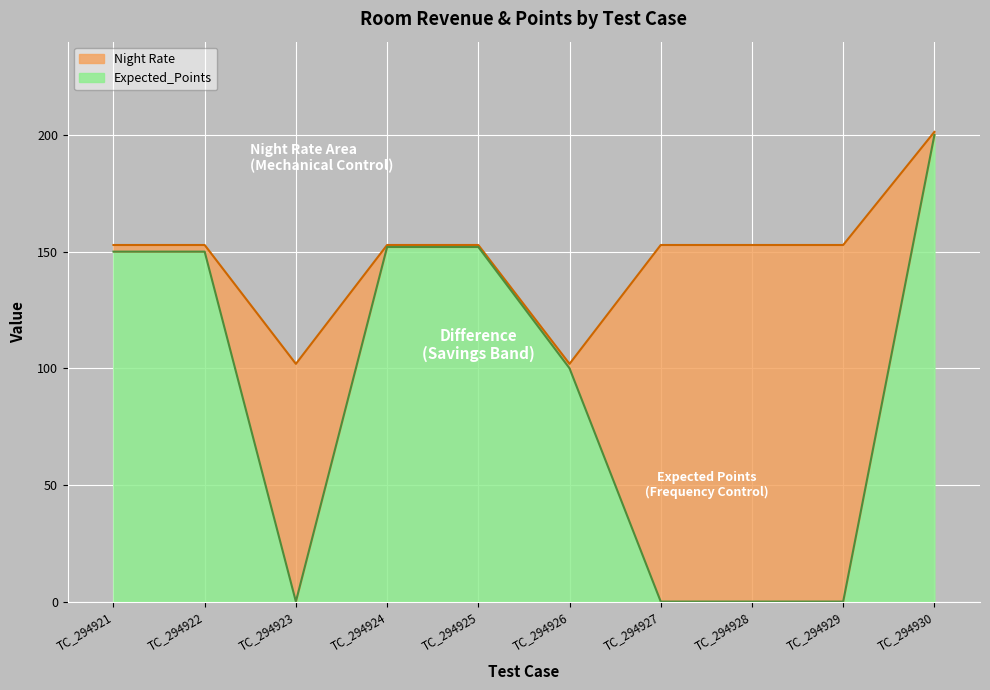

At which label does Night Rate reach its peak?

TC_294930